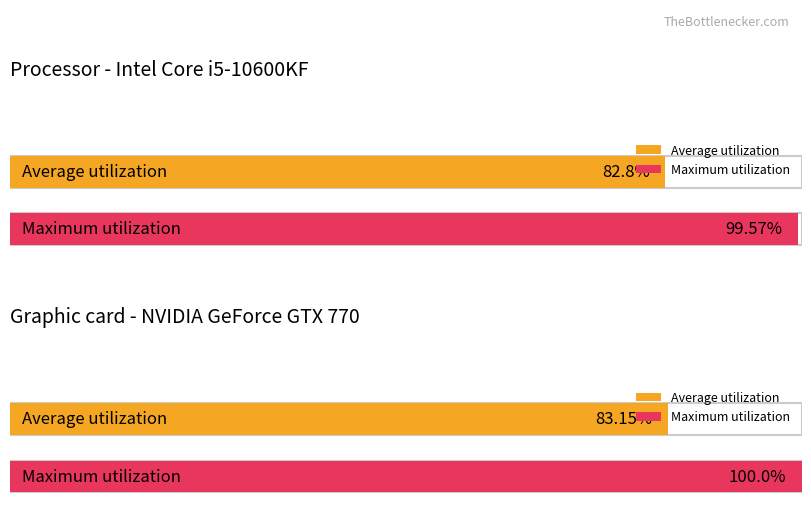

True or false: Cycle has a value of 13 at 7.

False